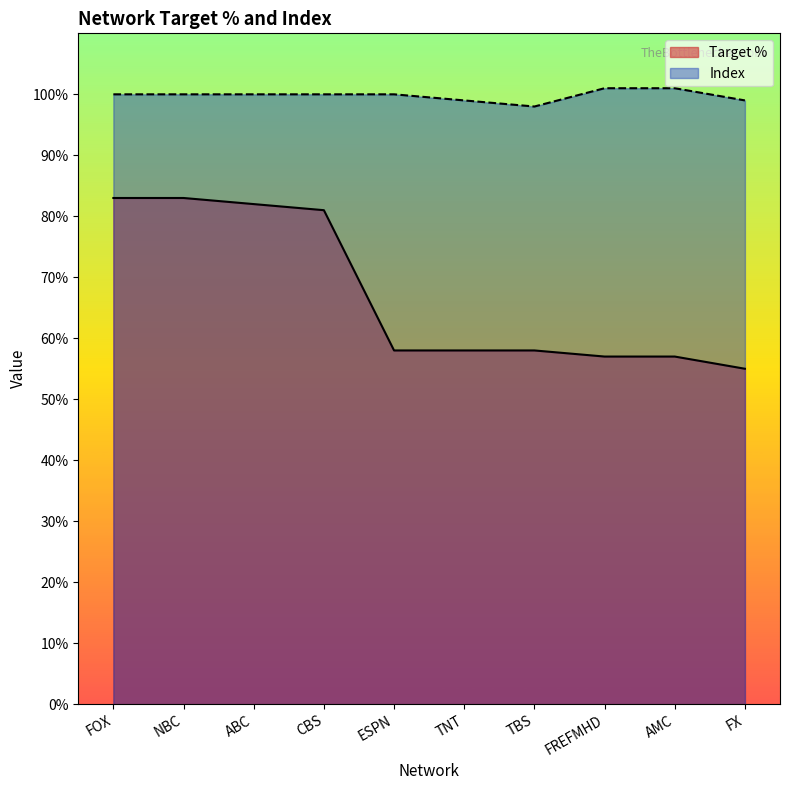

What is the total value across all series at FOX?

183.0